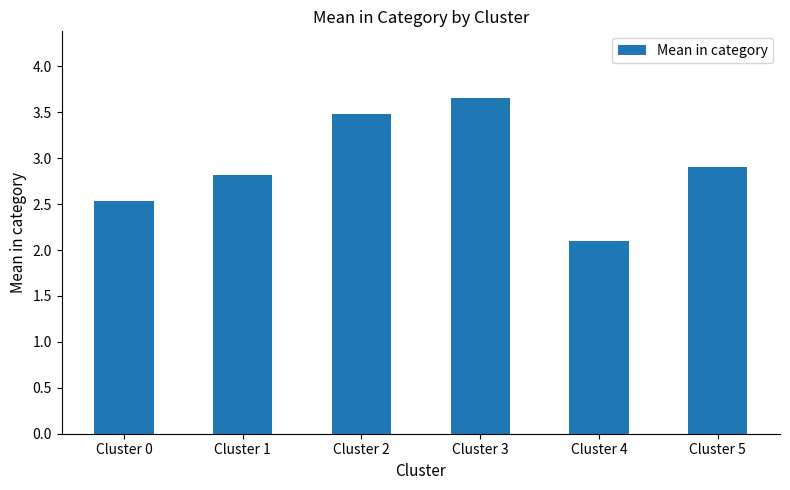

Which category has the highest value across all series?

Cluster 3